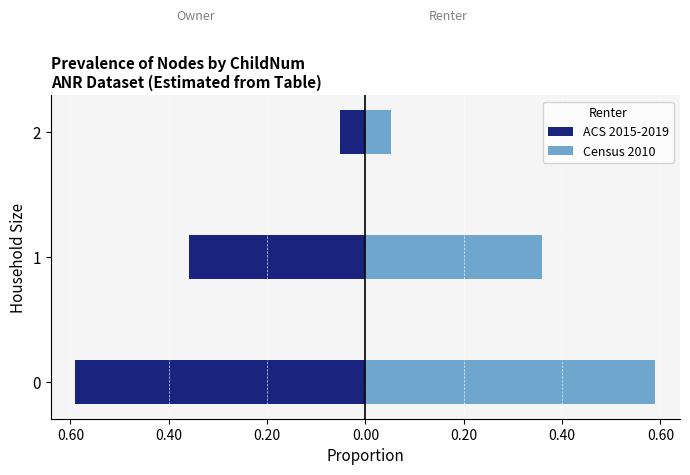

What is the value of the Census 2010 bar at the 2nd from the left?

0.4